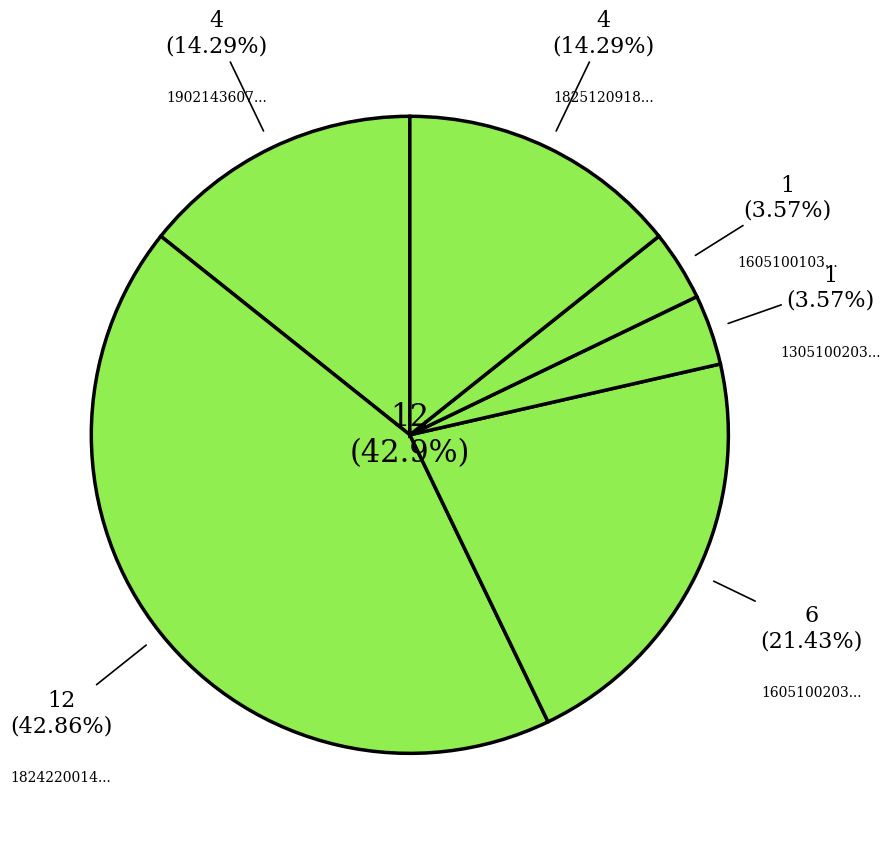

What percentage is the 190214360770000 slice, to the nearest percent?

14%